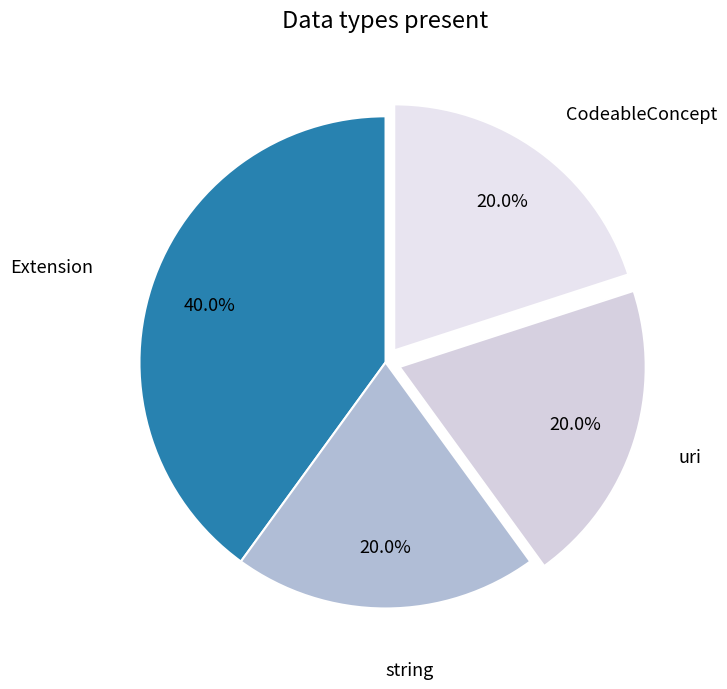

To the nearest percent, what is the difference between the largest and smallest slice percentages?

20%